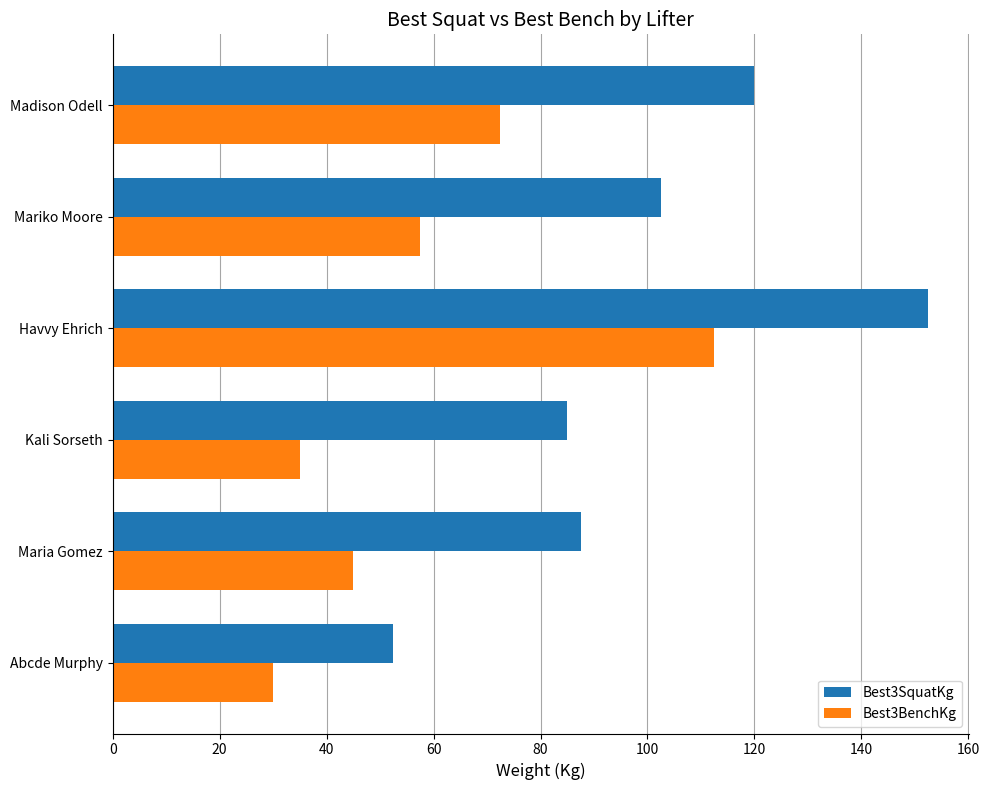

What is the difference between the maximum and minimum values in the Best3SquatKg series?

100.0